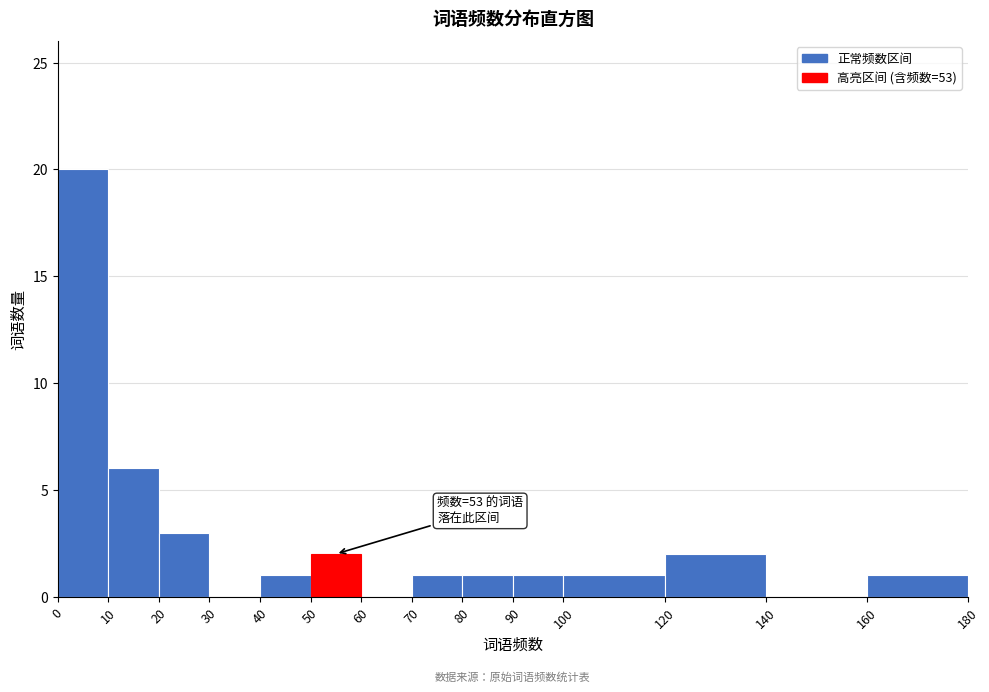

Over which range of the x-axis is the bar tallest?

0 to 10